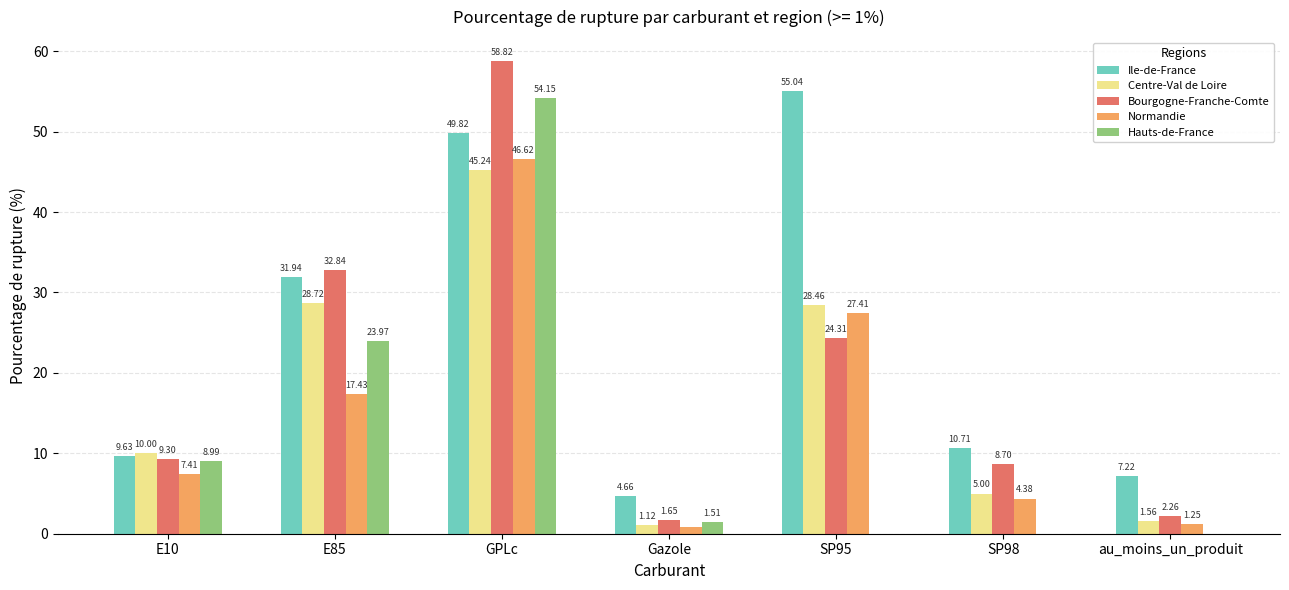

How many values in the Ile-de-France series exceed 10?

4